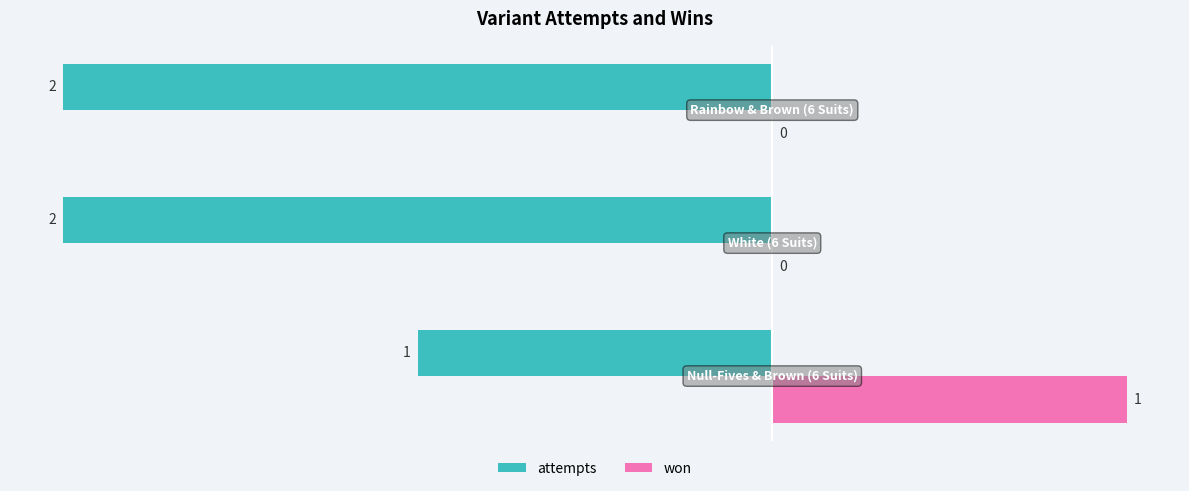

Which series has the largest total across all categories?

won